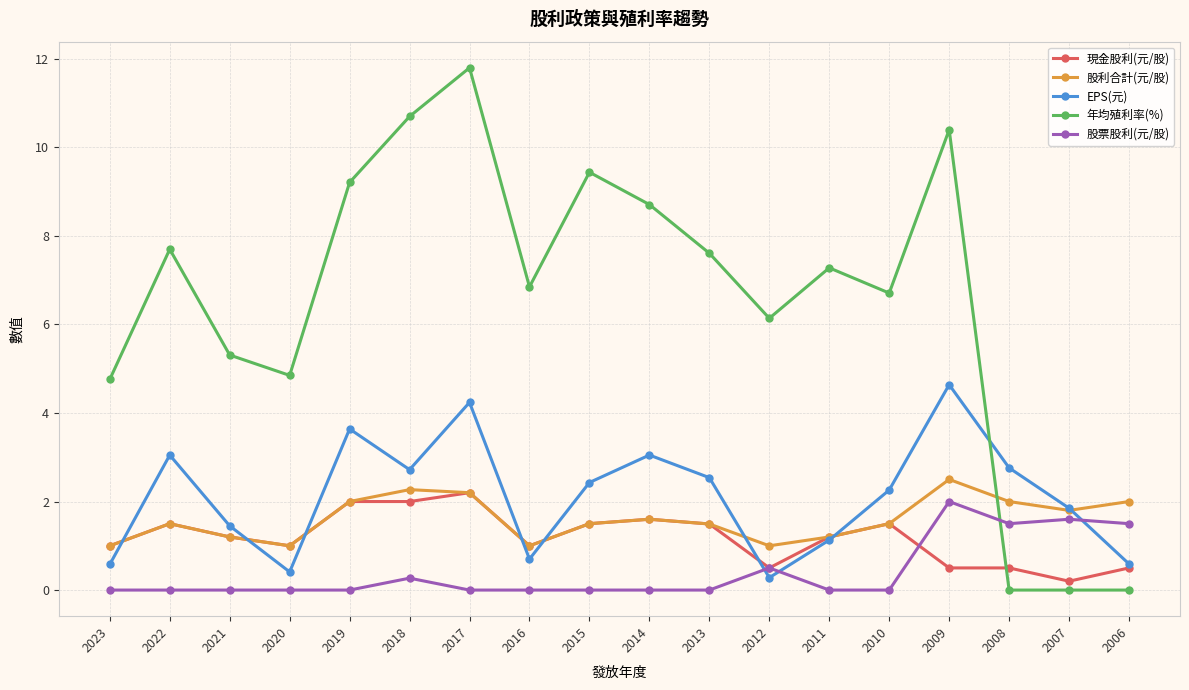

What is the difference between the highest and lowest values at 2006?

2.0